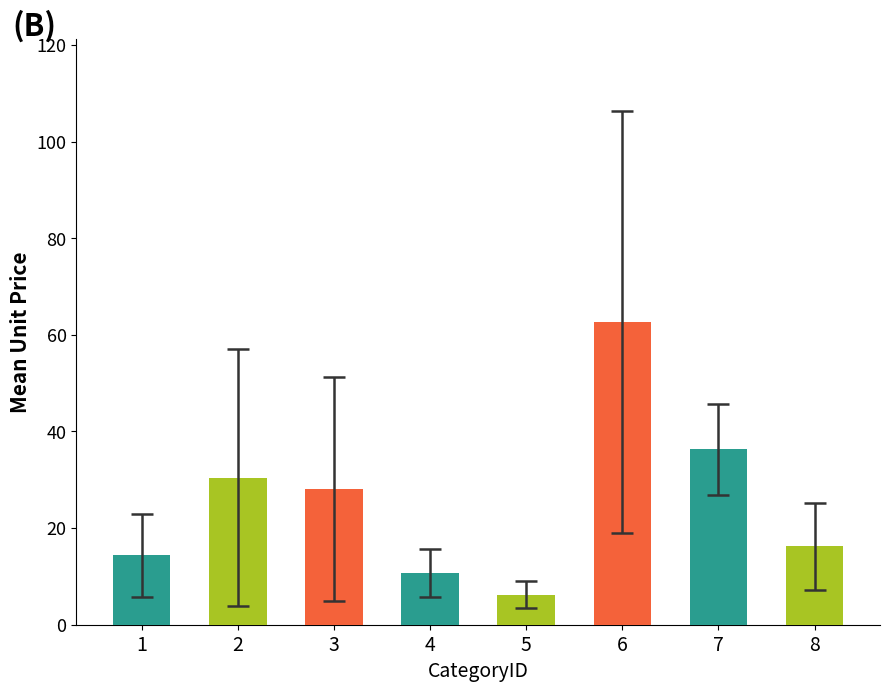

List the labels in order of value, largest first.

6, 7, 2, 3, 8, 1, 4, 5